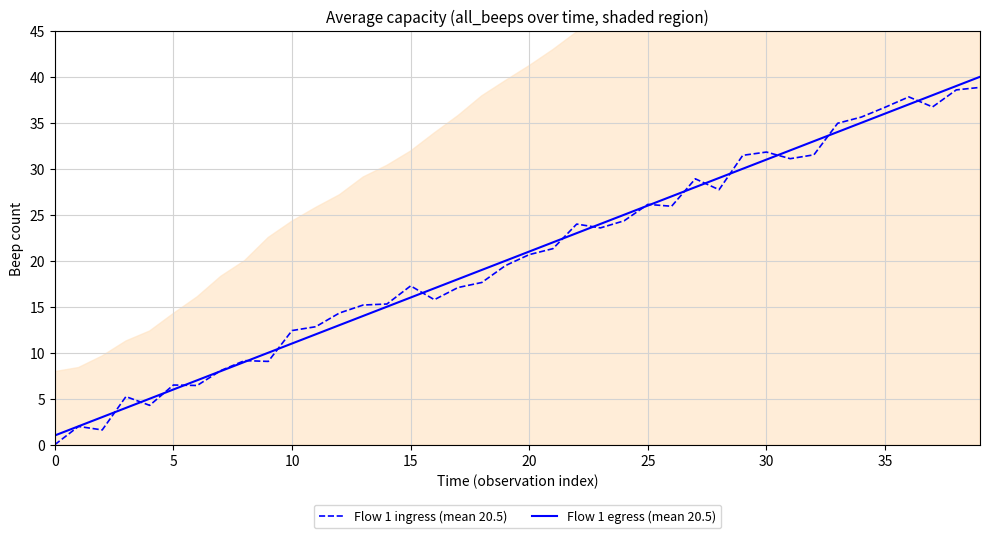

What is the difference between the second highest and second lowest values in the Flow 1 ingress (mean 20.5) series?

37.0